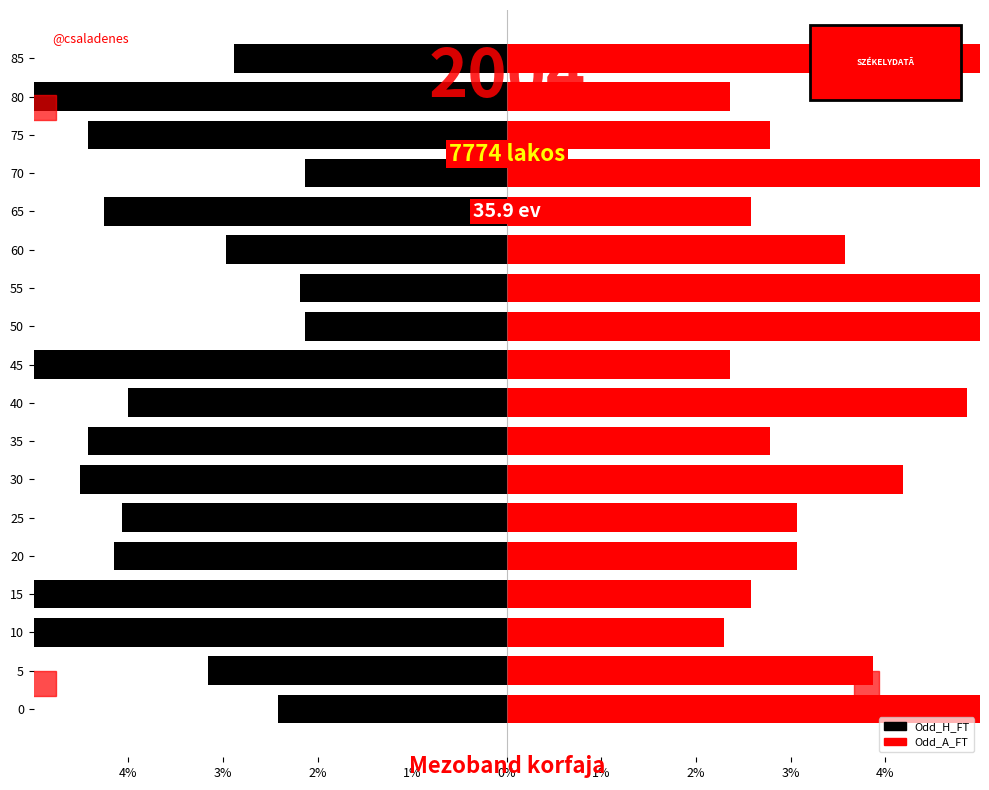

How many bars are there in total?

36